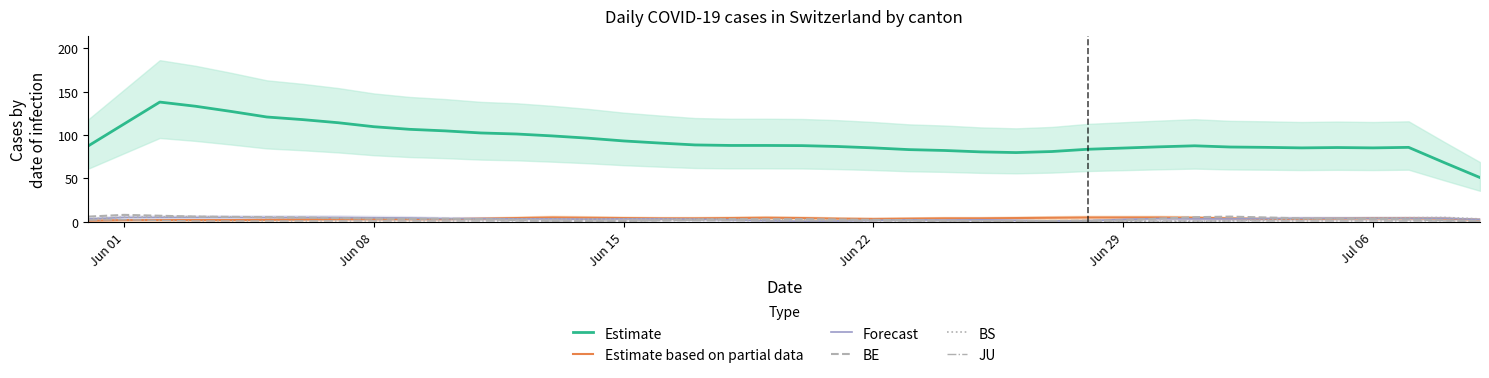

What is the approximate value of Forecast at Jun 15?

3.3